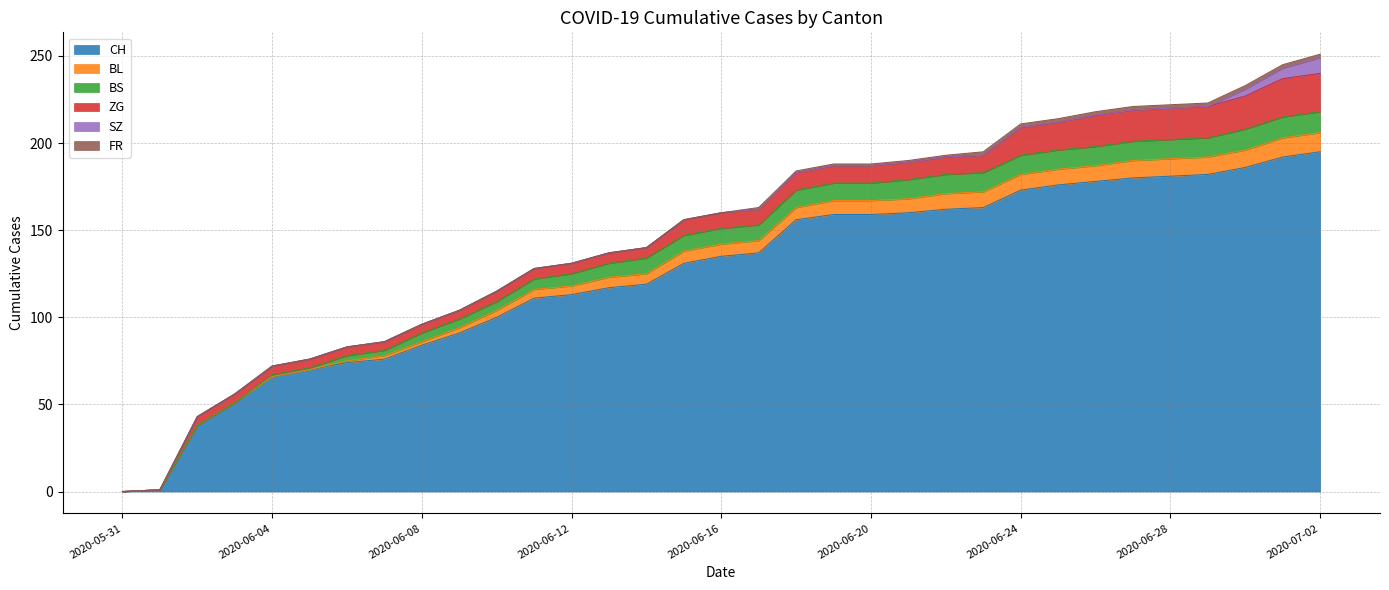

What is the spread (max minus min) of values at 2020-06-03?

51